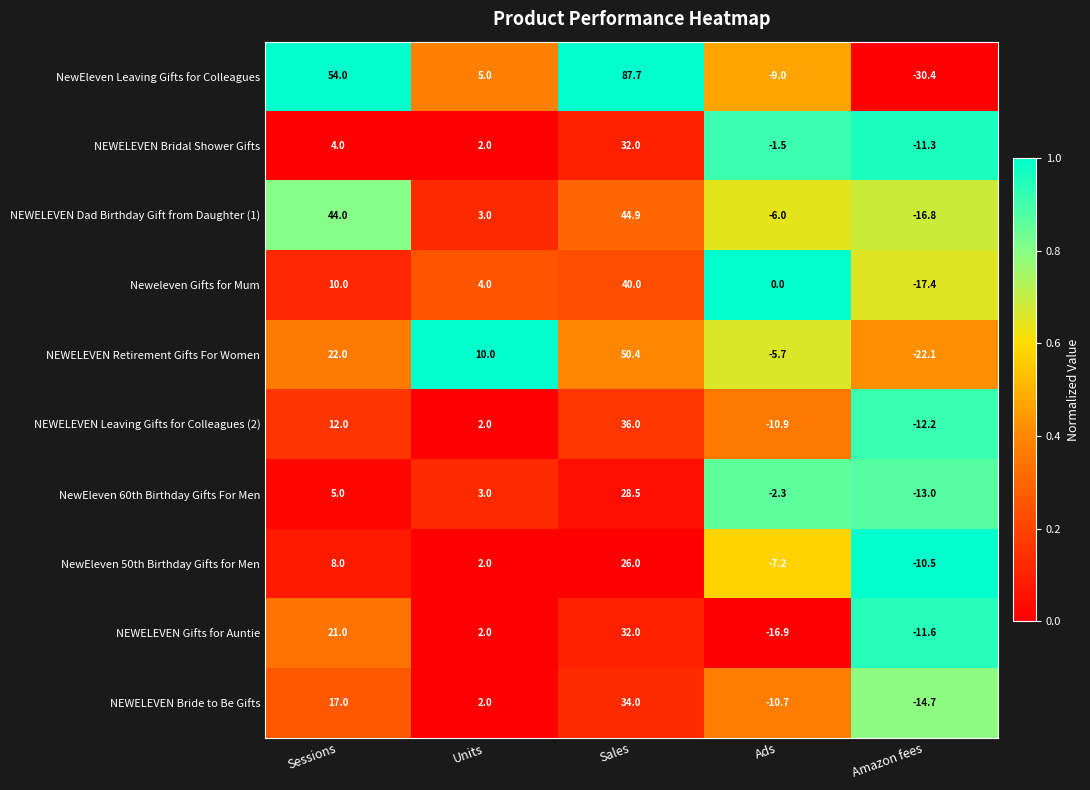

Which label corresponds to the smallest value in the chart?

Amazon fees